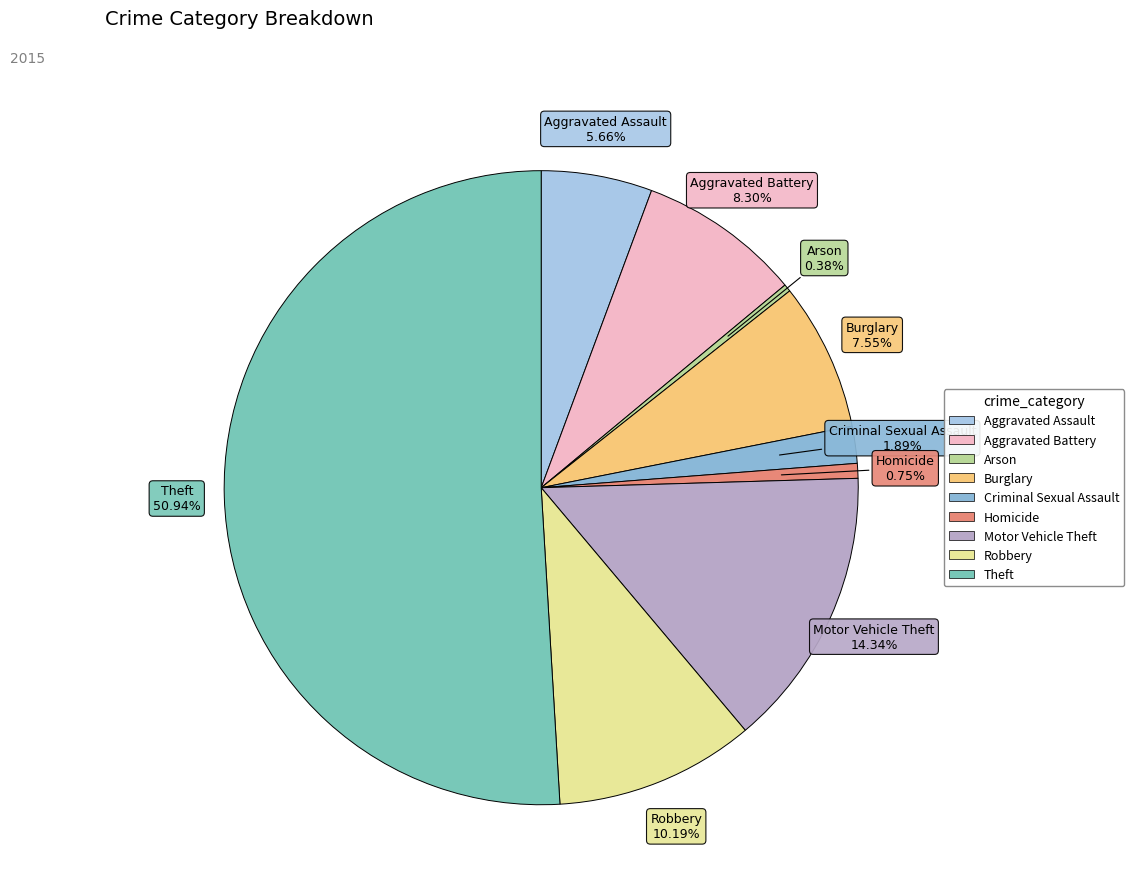

To the nearest percent, what portion does Theft represent?

51%